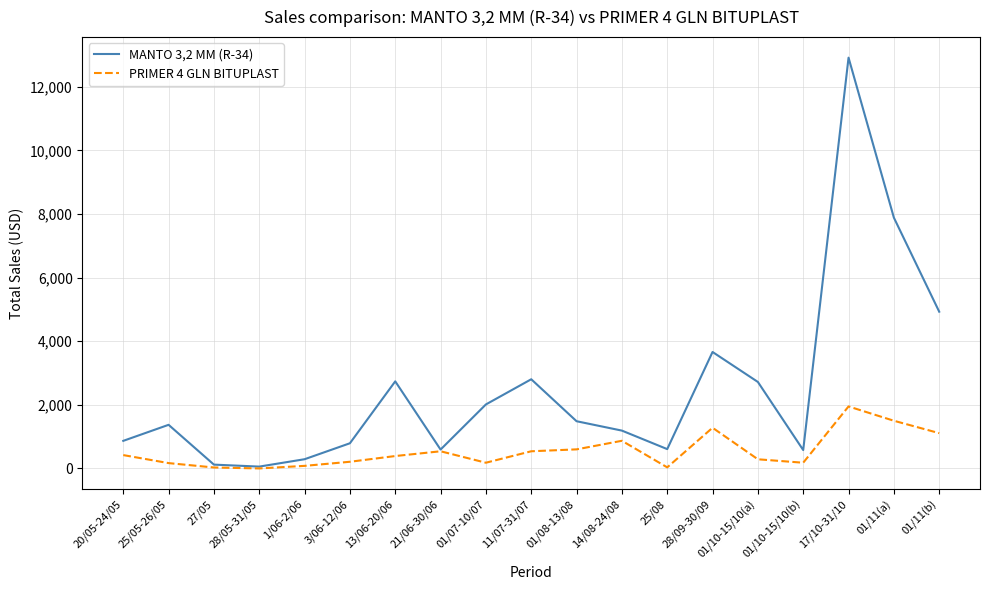

Which series changed the most between 01/10-15/10(a) and 01/11(b)?

MANTO 3,2 MM (R-34)